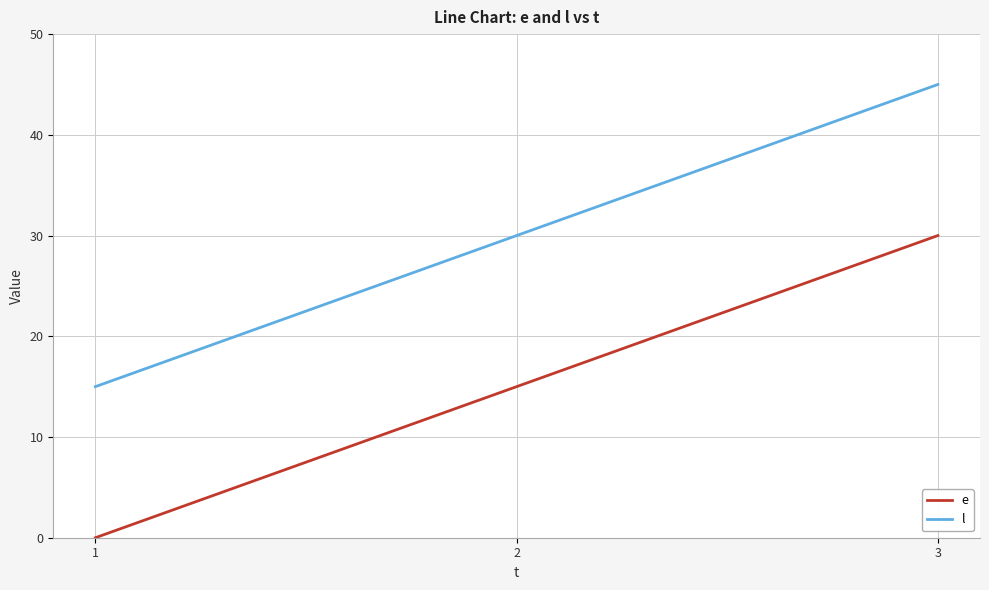

The value of l at 1 is 15. True or false?

True